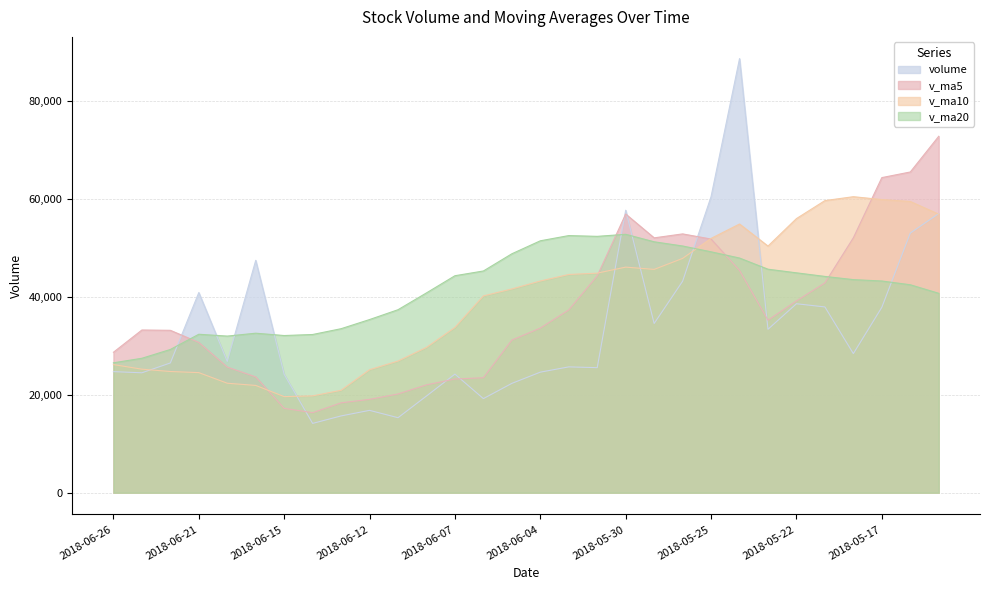

At which category is the sum across all series the highest?

2018-05-24